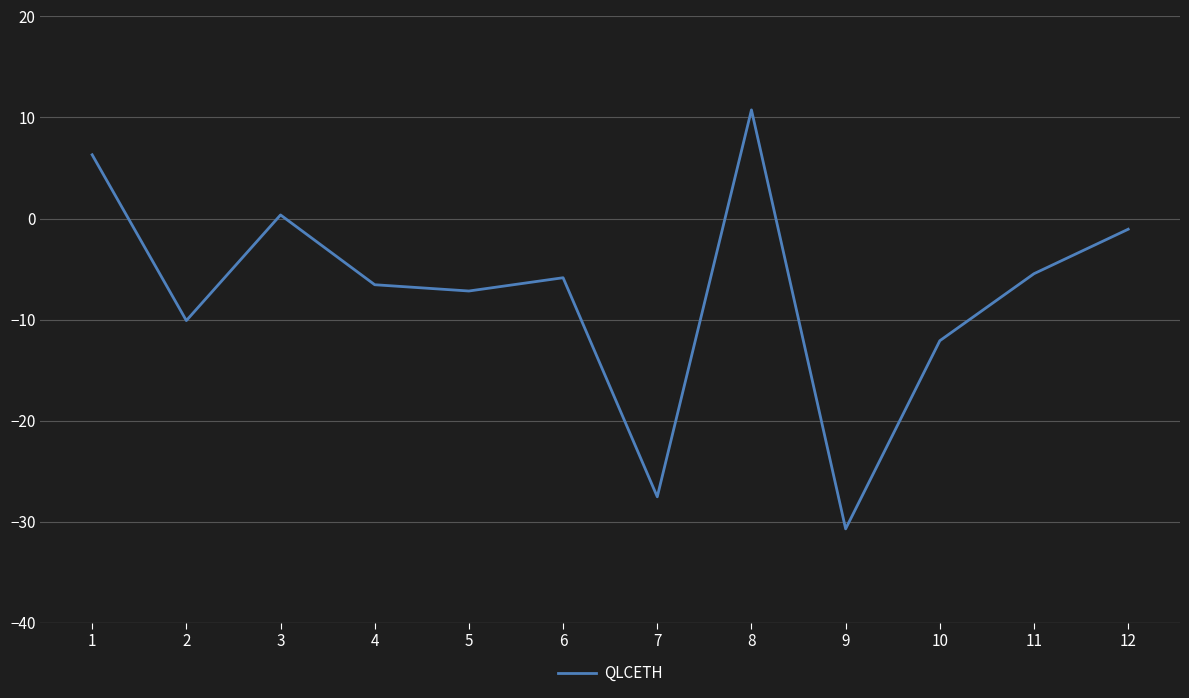

What is the approximate value at 5?

-7.2